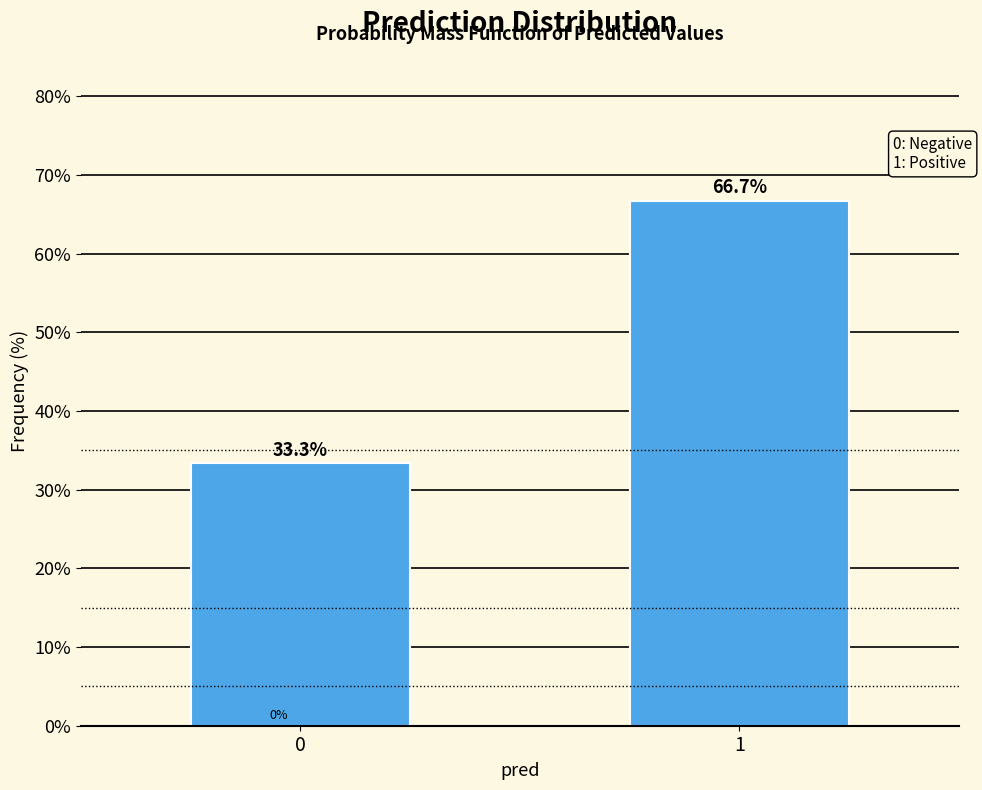

Reading left to right, transcribe all the data shown in this chart.

0=33.3	1=66.7